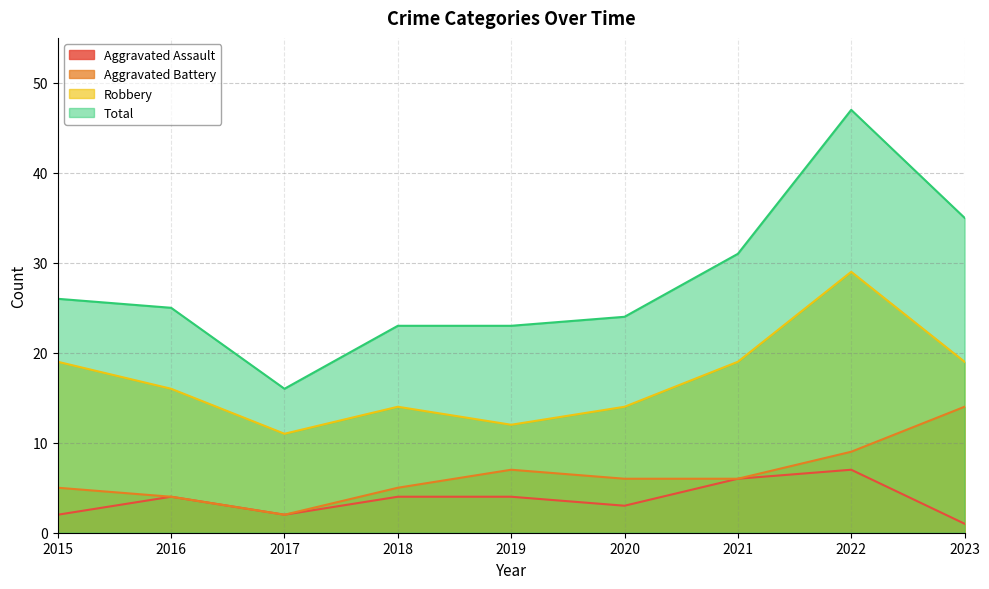

Which has a higher value, 2016 or 2020?

2016